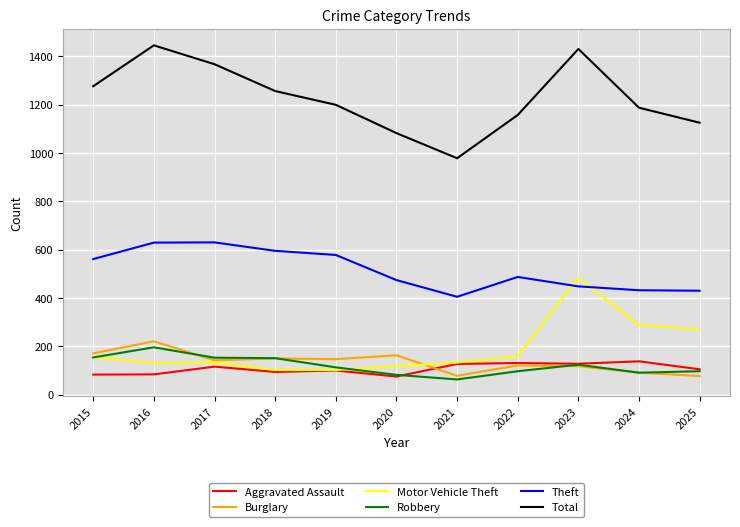

At how many categories does at least one series exceed 216?

11